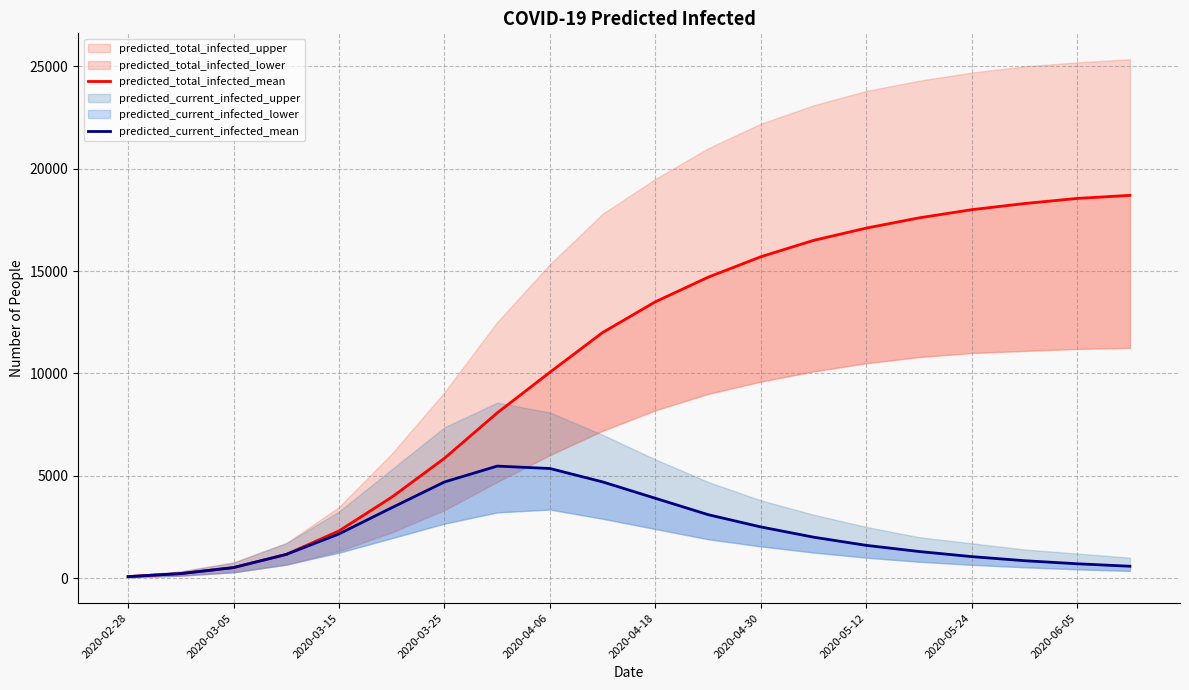

What position from the left is 2020-04-18?

11